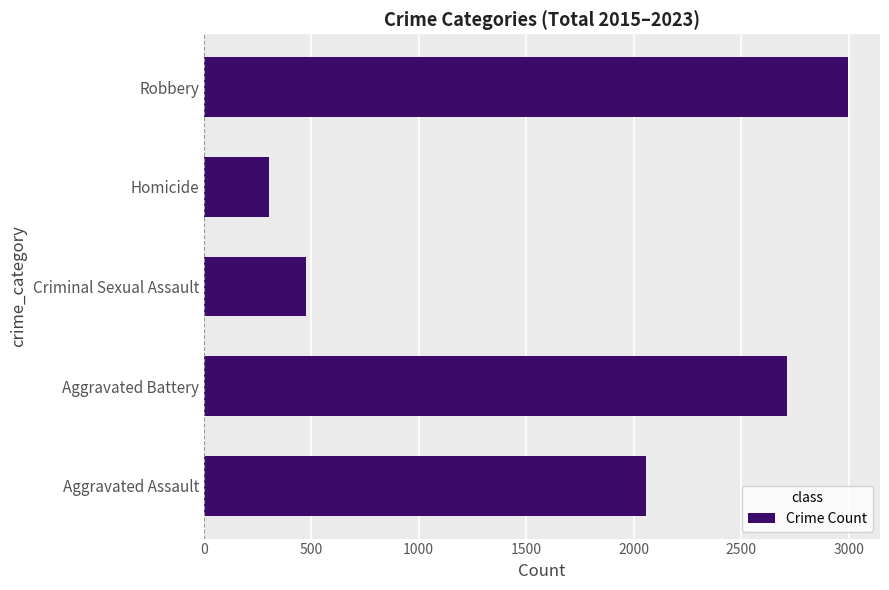

Count the number of data series in this chart.

1